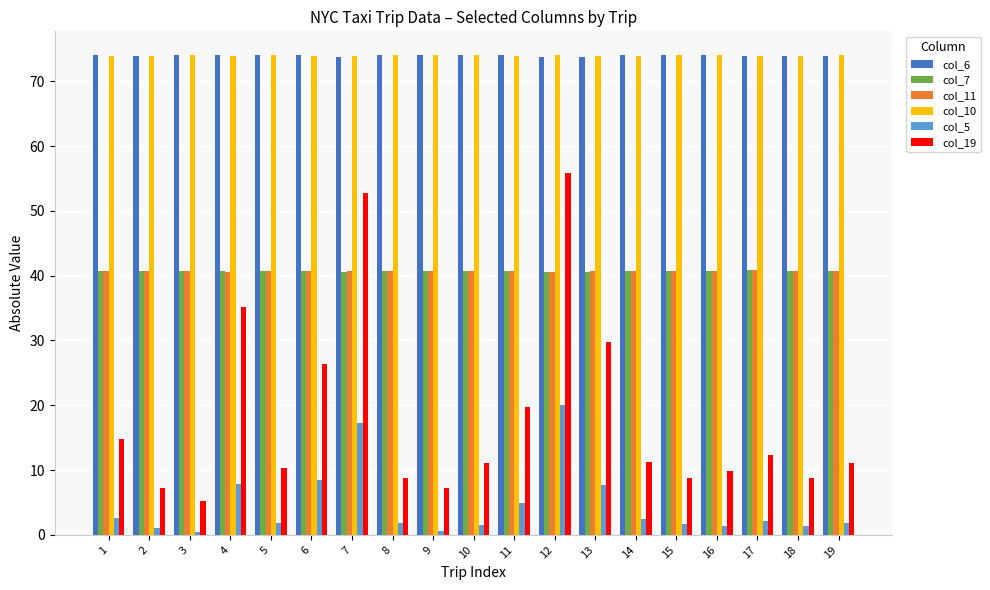

What is the sum of all col_11 values?

773.9